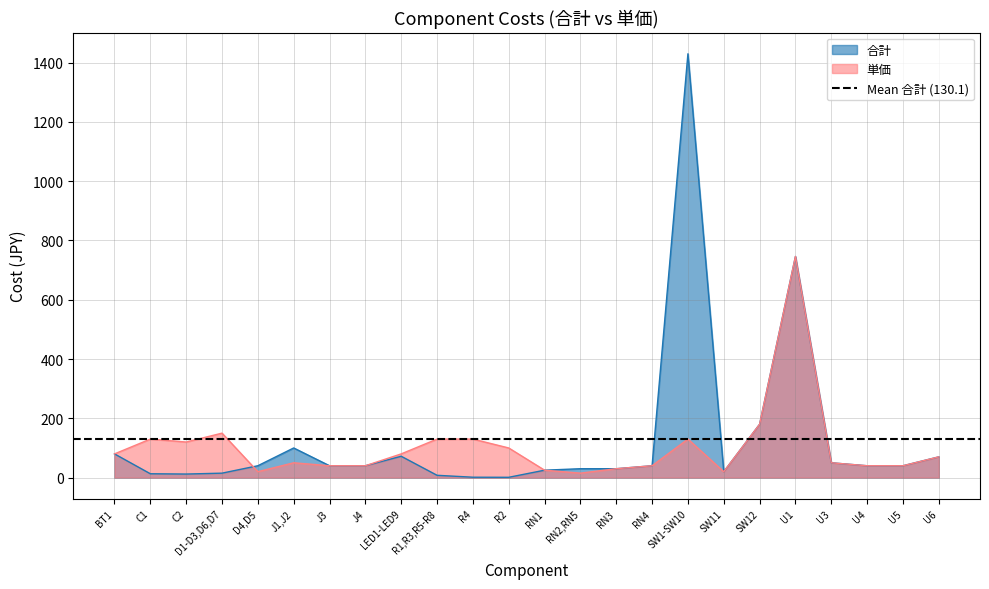

True or false: 単価 and 合計 intersect in this chart.

True